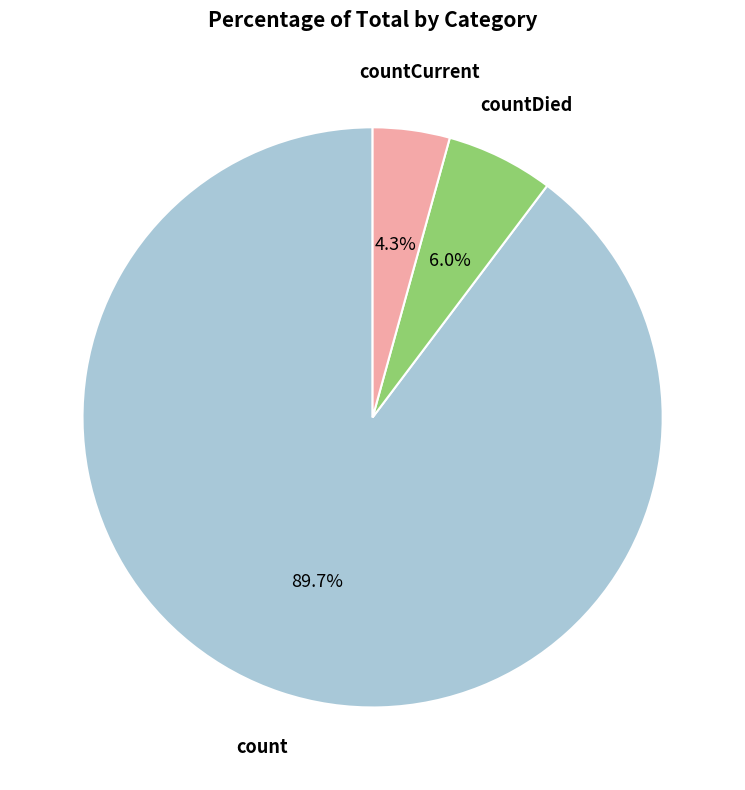

Is there any slice that represents more than half of the pie?

Yes